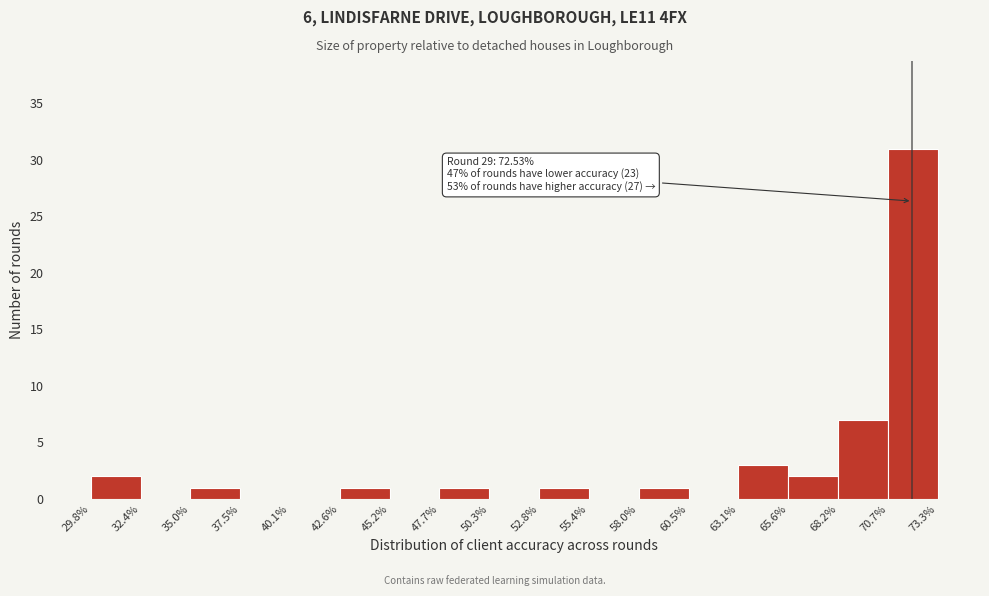

Over which range of the x-axis is the bar tallest?

70.7% to 73.3%